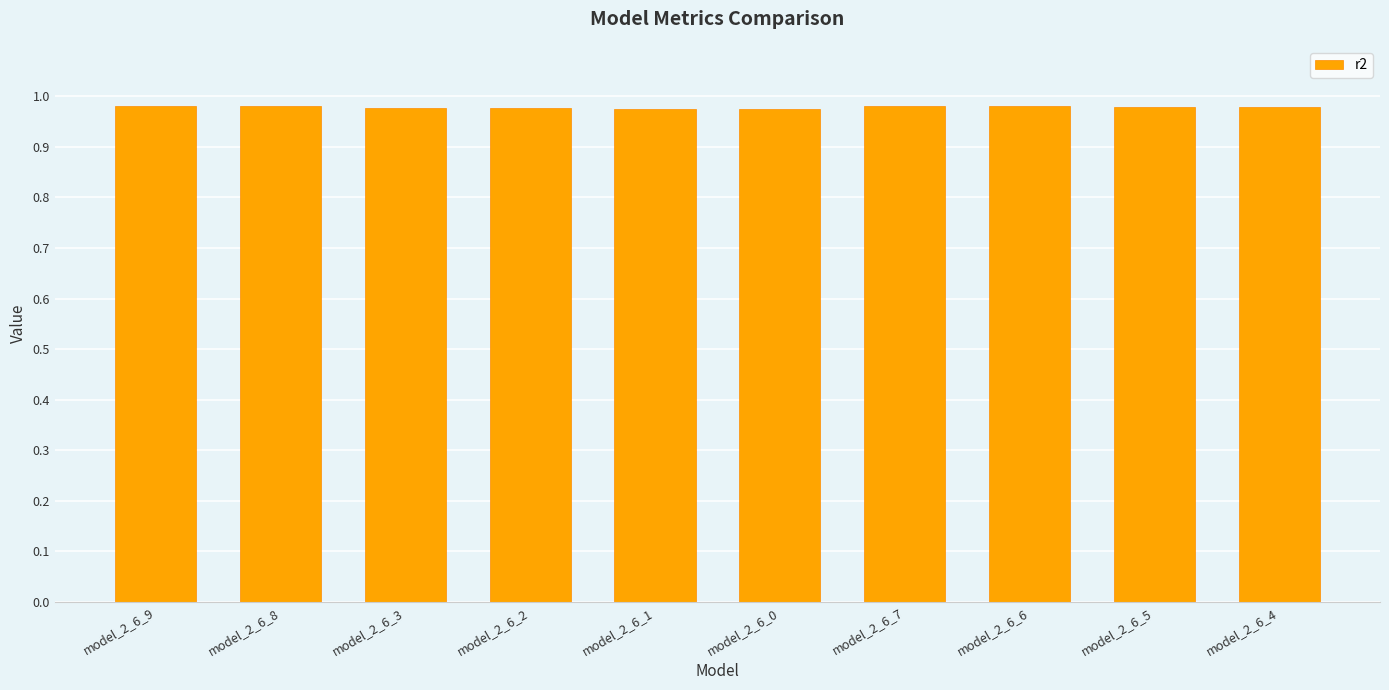

Count the values in the range 0 to 1.

10